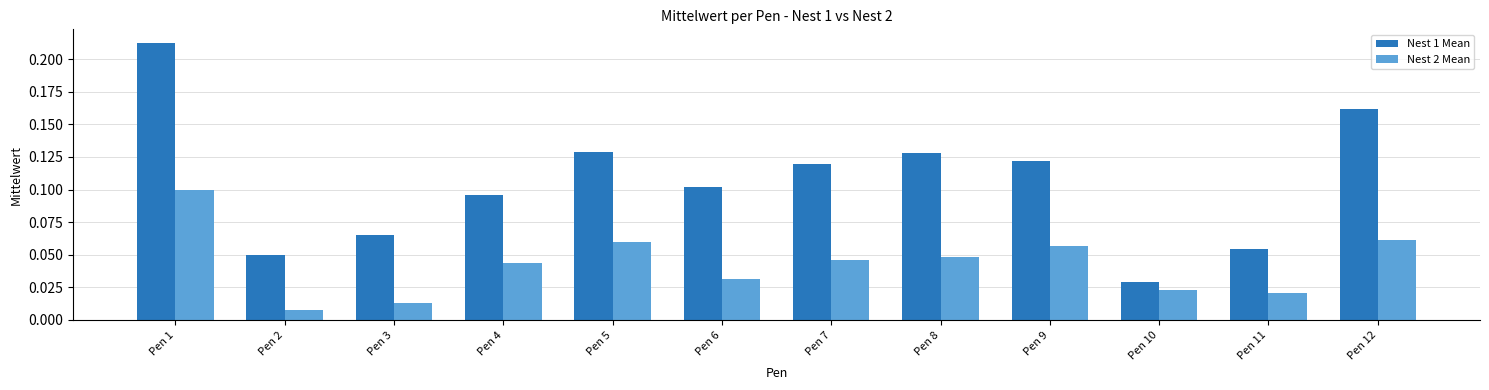

How many series are shown in this chart?

2